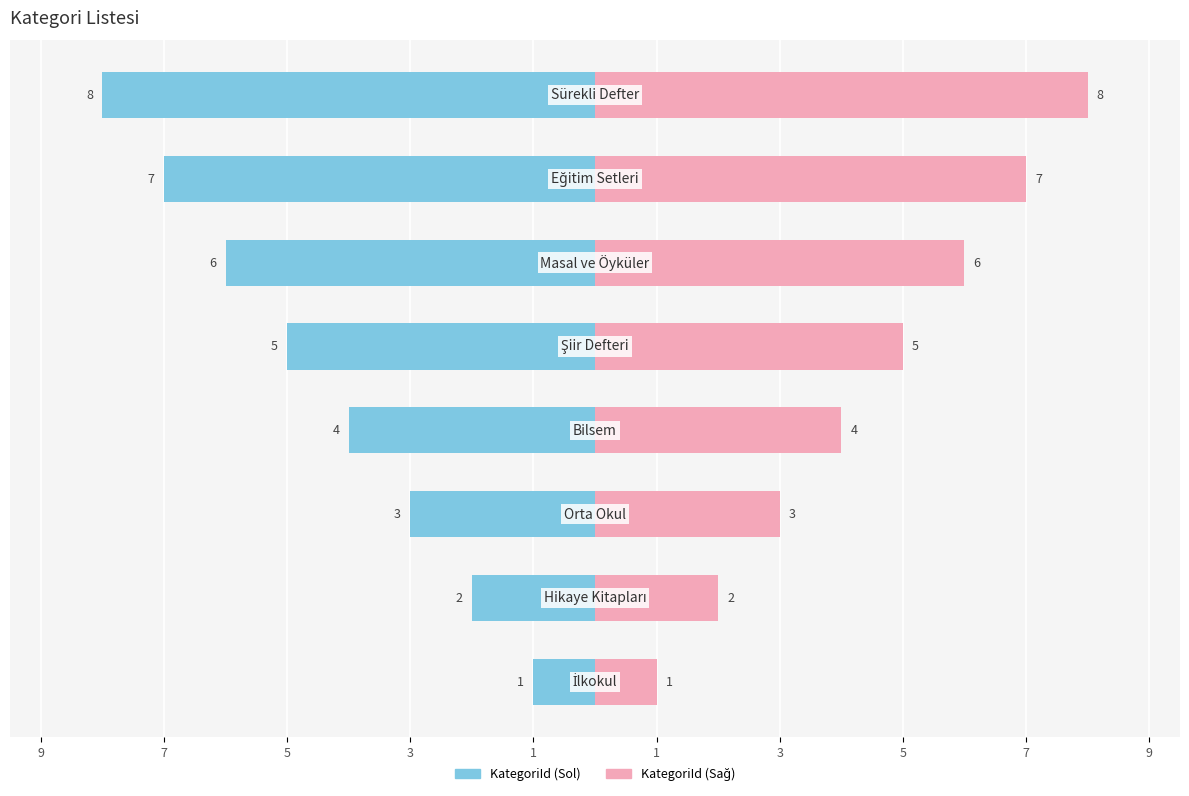

Count the number of data series in this chart.

2